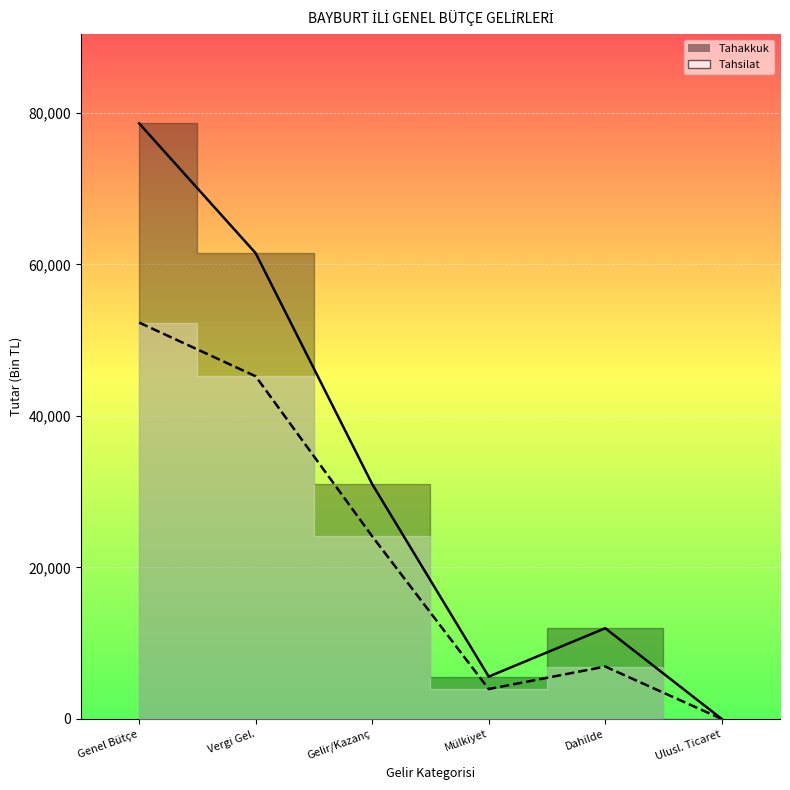

Reading right to left, extract all data points from this chart.

Tahakkuk: 0	11971	5586	30990	61464	78595
Tahsilat: 0	6914	3943	24104	45220	52309